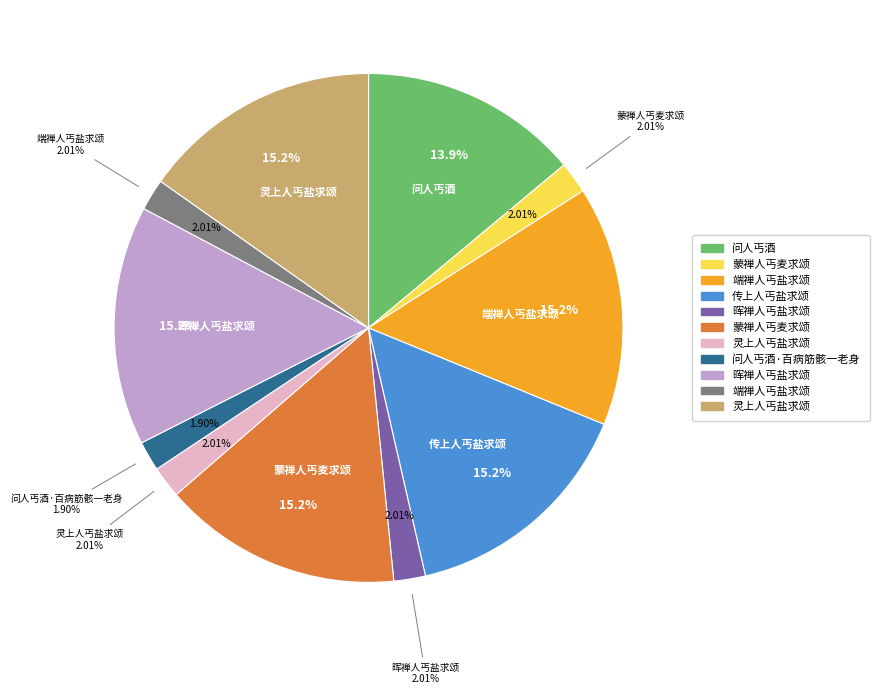

The 晖禅人丐盐求颂 slice represents 23% of the pie. True or false?

False